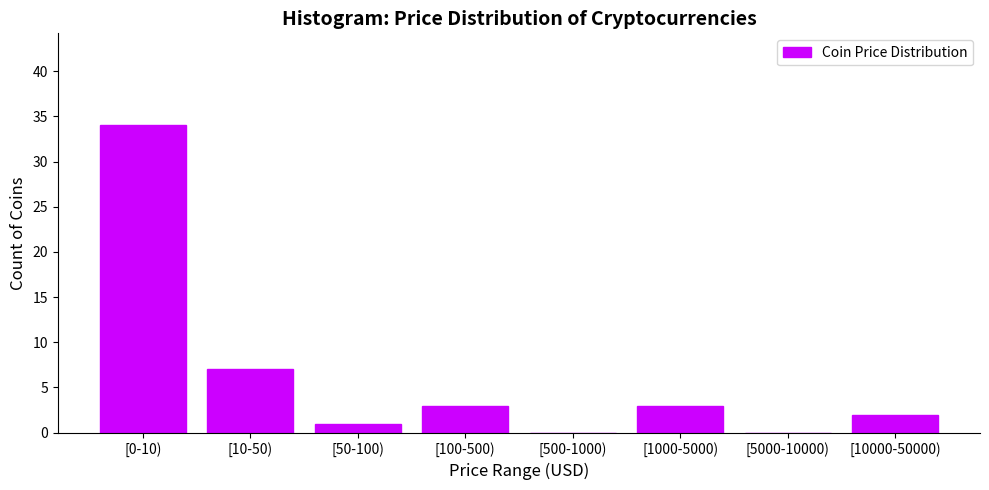

Reading right to left, extract all data points from this chart.

[10000-50000)=2	[5000-10000)=0	[1000-5000)=3	[500-1000)=0	[100-500)=3	[50-100)=1	[10-50)=7	[0-10)=34